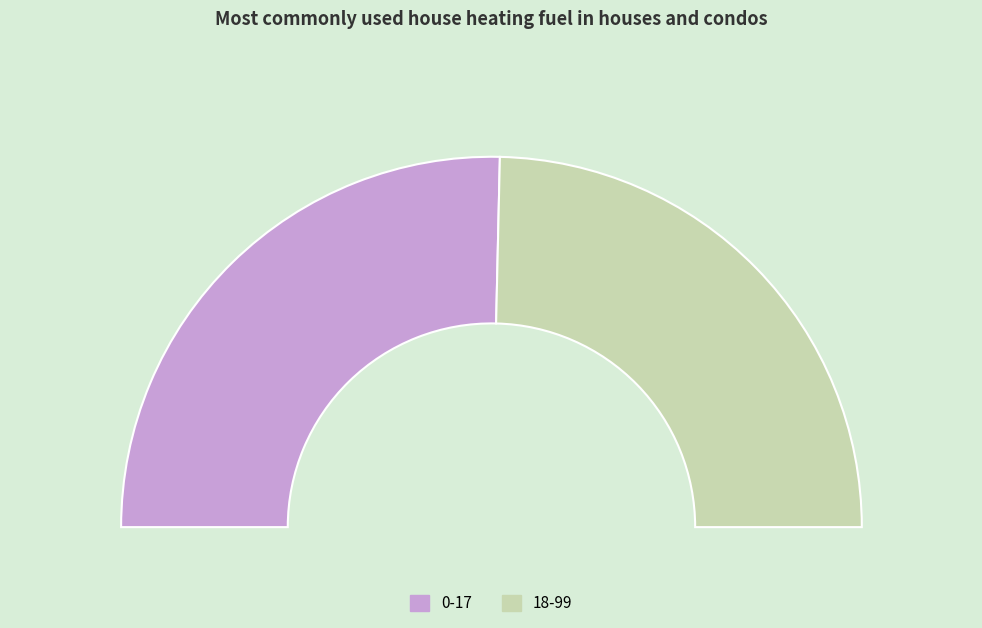

What percentage is the 0-17 slice, to the nearest percent?

51%